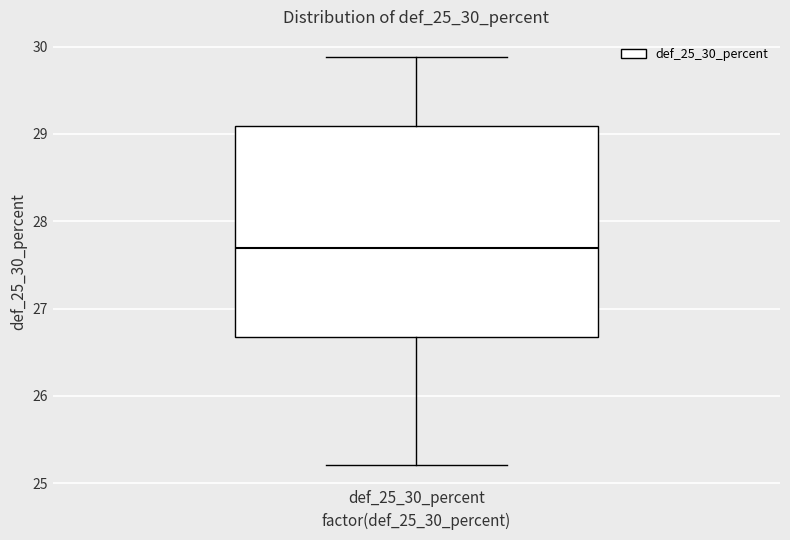

Read this box plot against the y-axis: the position of the median line, the range covered by the box, and the ends of both whiskers. The values are not printed on the chart, so give them approximately, as read against the axis.

median 27.7, box 26.7 to 29.1, whiskers 25.2 to 29.9